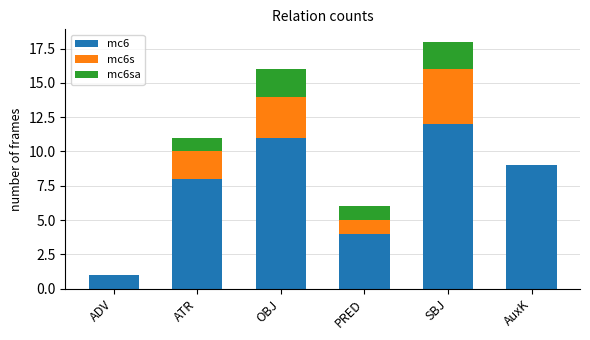

What is the total value across all series at PRED?

6